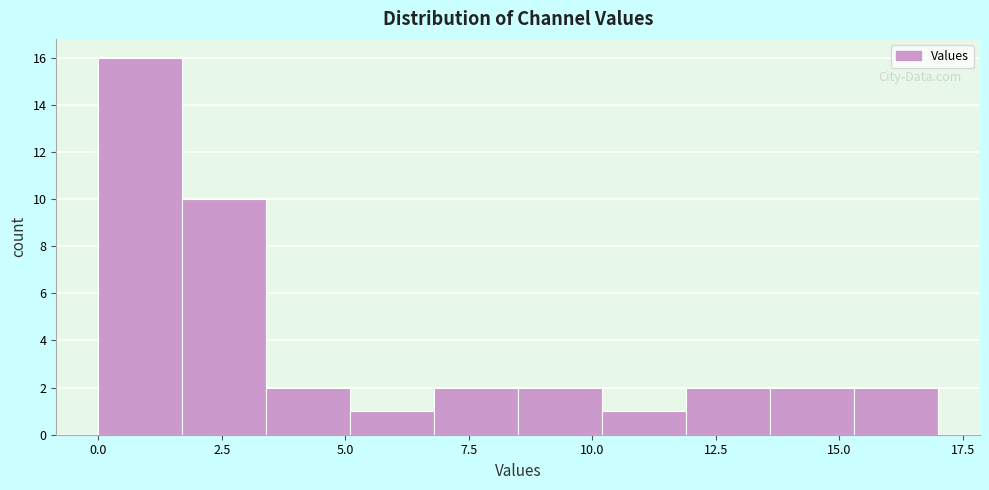

Around what value on the x-axis is the tallest bar? Give the approximate position of its centre, as read against the axis.

1.0